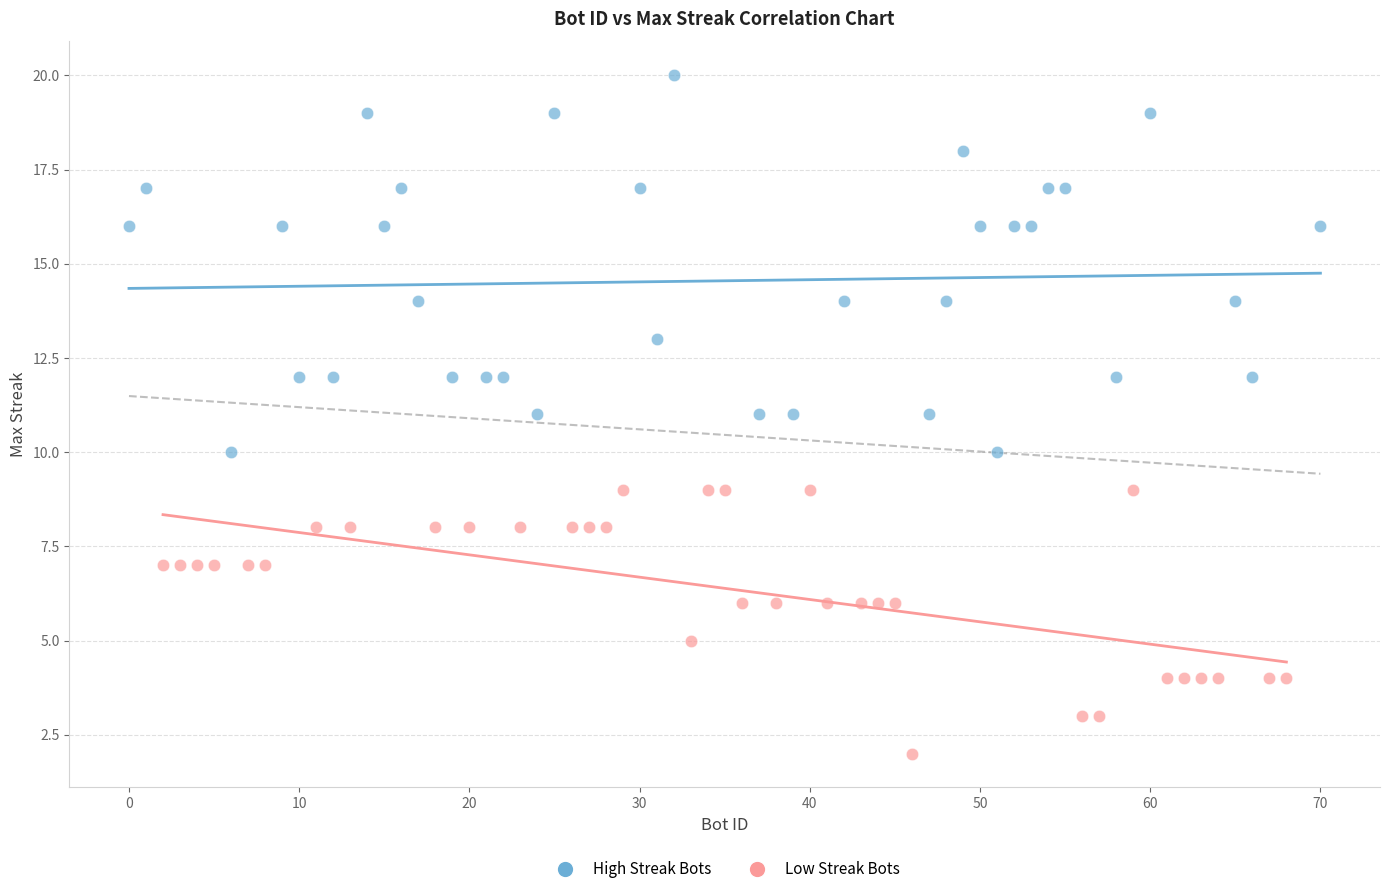

What are all the series names shown in the legend?

High Streak Bots, Low Streak Bots